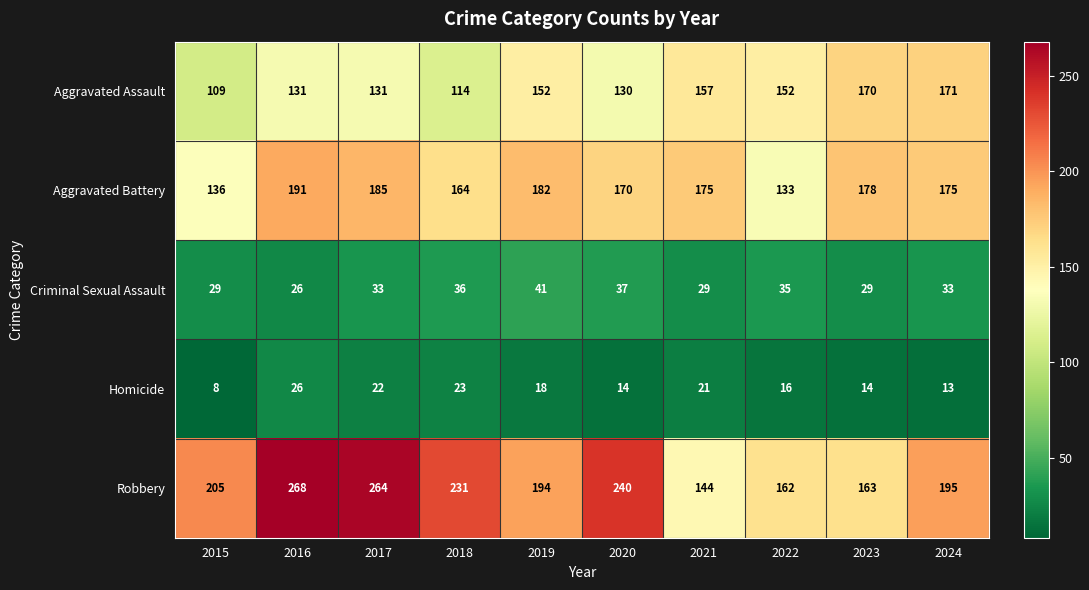

What is the difference between the maximum and second lowest values in the Aggravated Assault series?

57